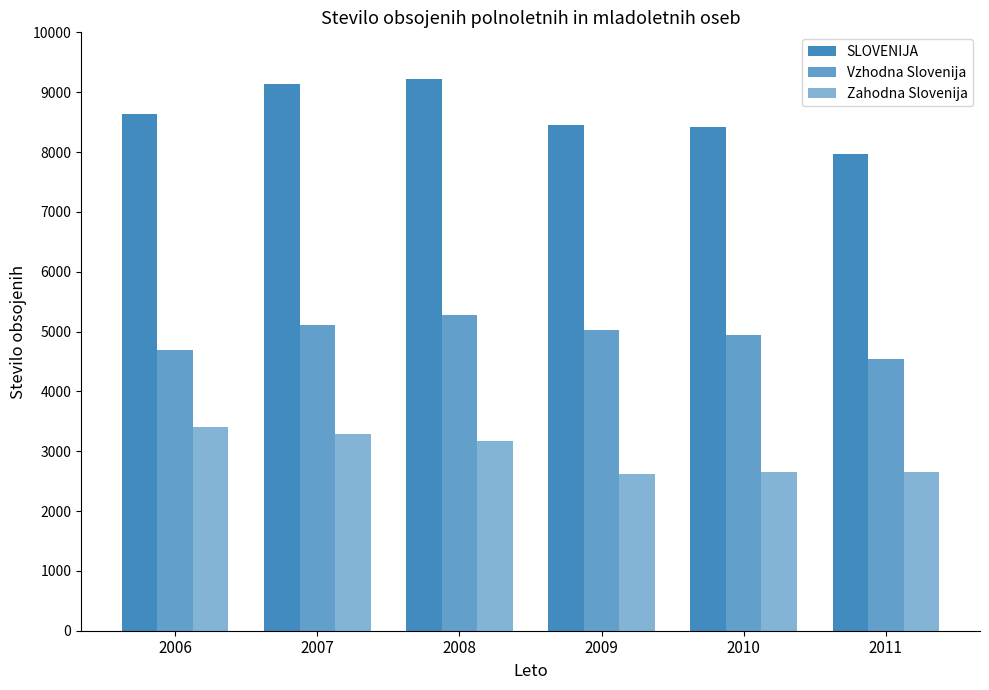

What is the highest value of the Vzhodna Slovenija series?

5272